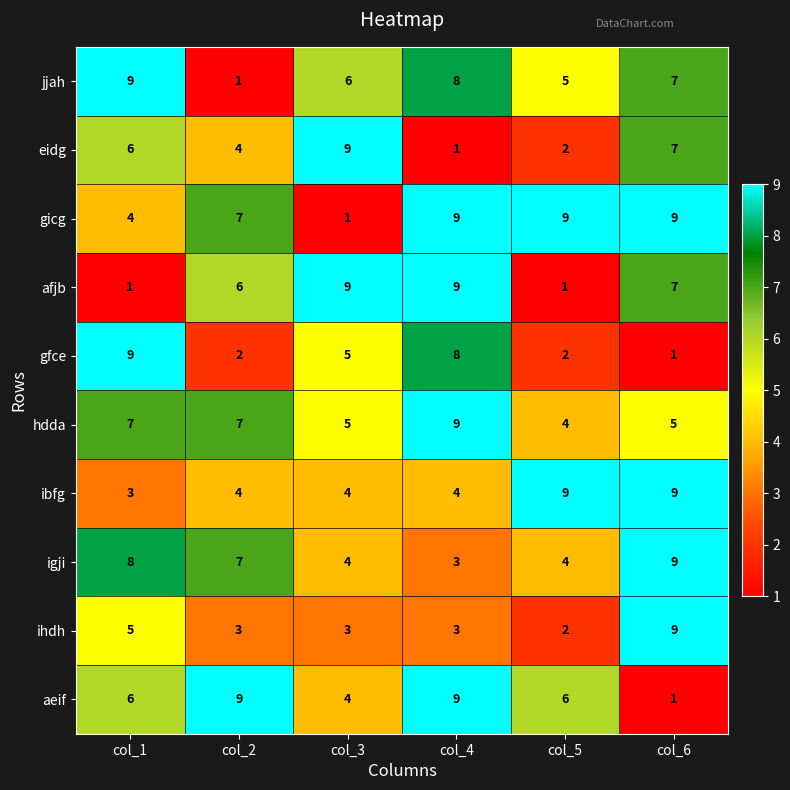

Where does the gfce series first go above 5?

col_1